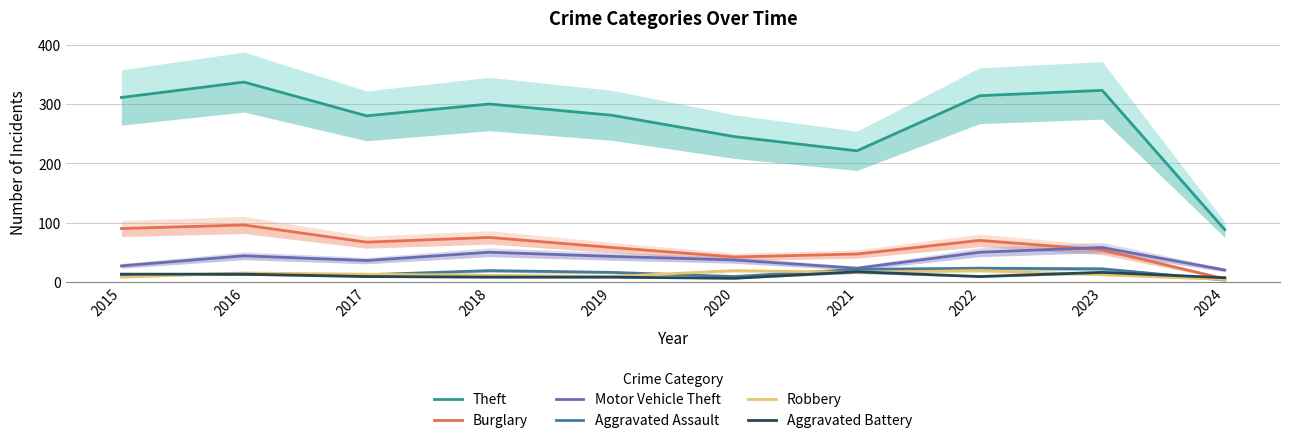

Reading left to right, extract all data points from this chart.

Theft: 311	337	280	300	281	245	221	314	323	88
Burglary: 90	96	67	75	58	42	47	70	54	5
Motor Vehicle Theft: 27	44	36	50	43	37	23	50	58	20
Aggravated Assault: 12	13	12	19	16	9	21	23	22	3
Robbery: 8	15	13	11	9	19	16	19	12	4
Aggravated Battery: 13	13	9	8	8	6	17	9	16	7